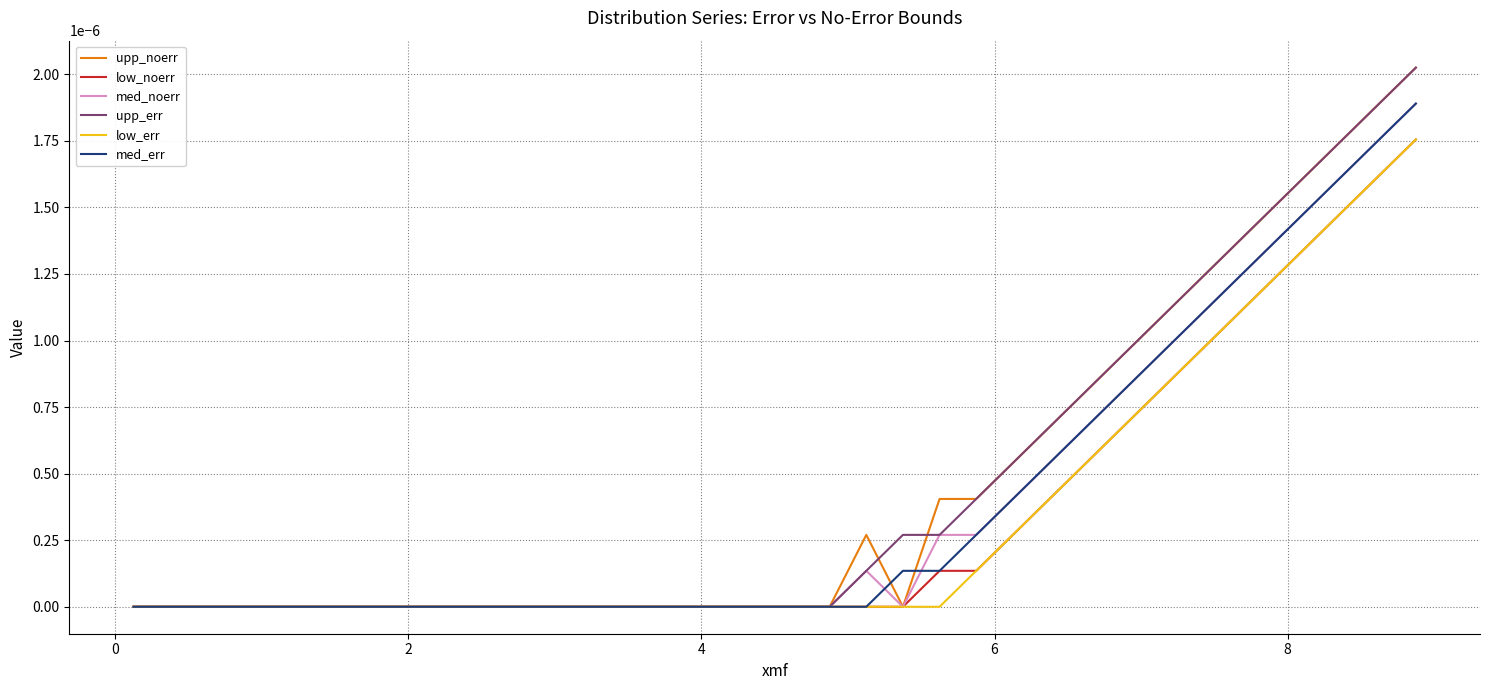

How many intersections are there between upp_noerr and upp_err?

2